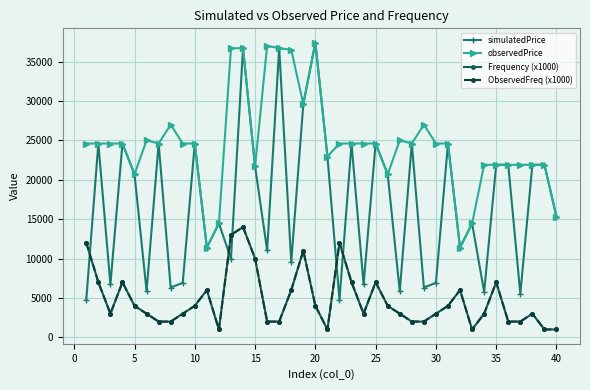

Is this an area chart (filled region under the line)?

No